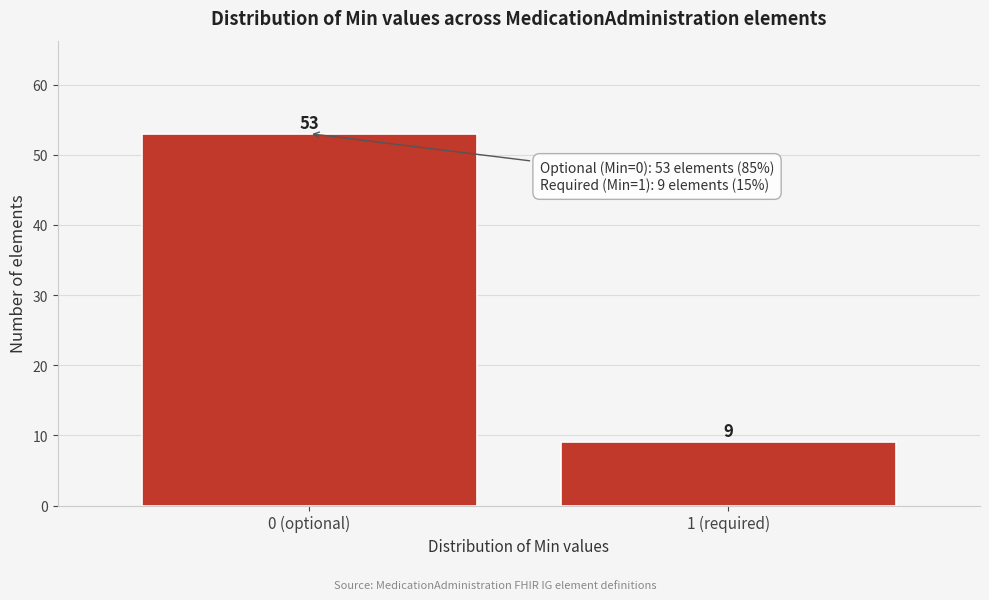

Reading right to left, extract all data points from this chart.

1 (required)=9	0 (optional)=53